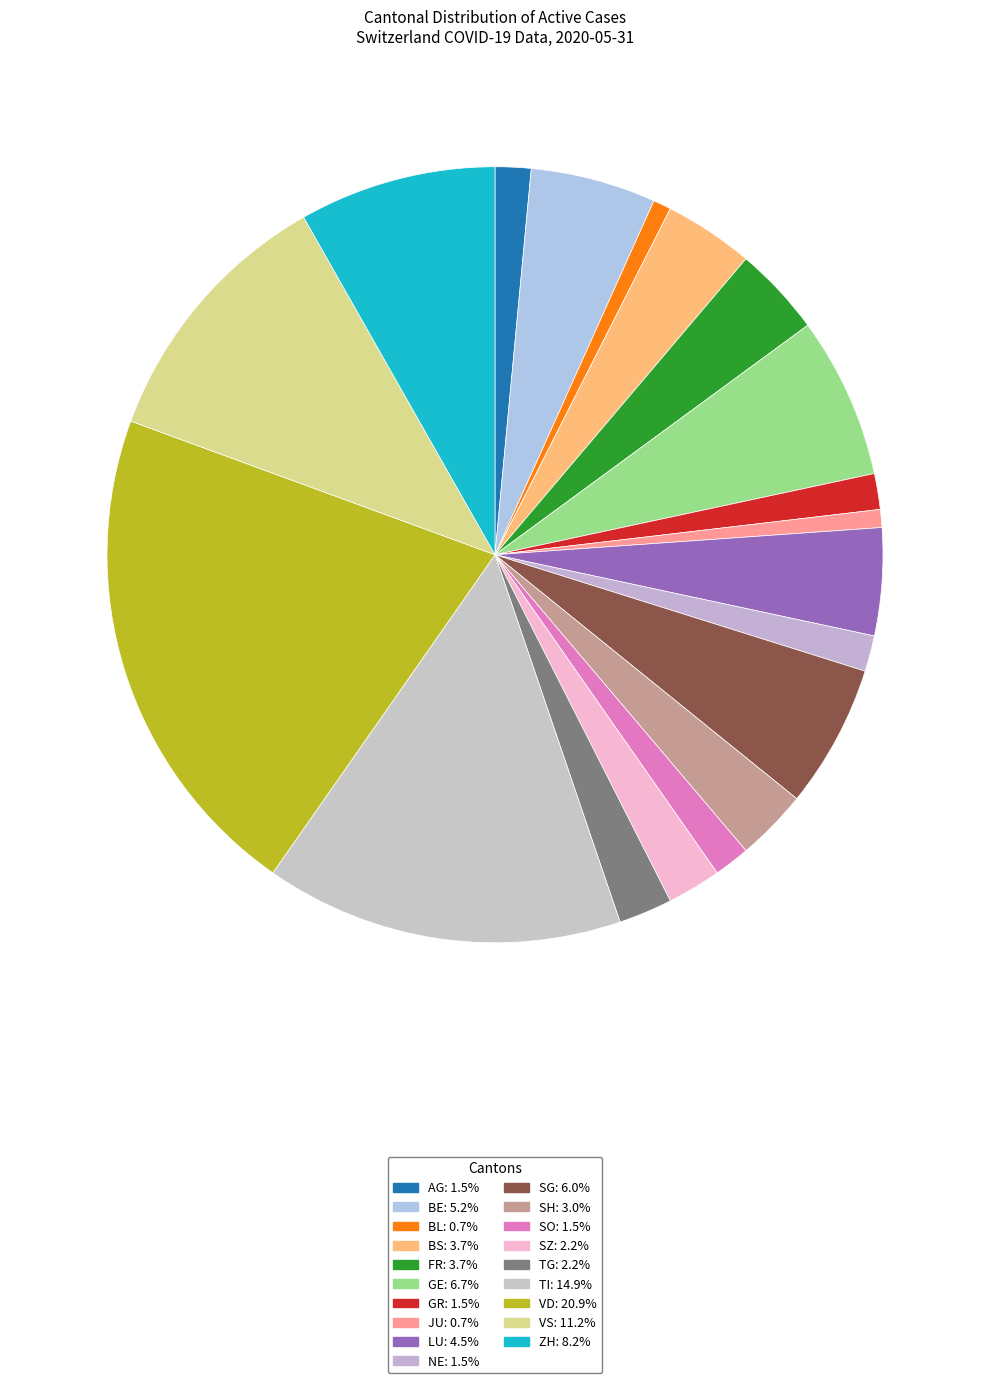

How many slices are in this pie chart?

19